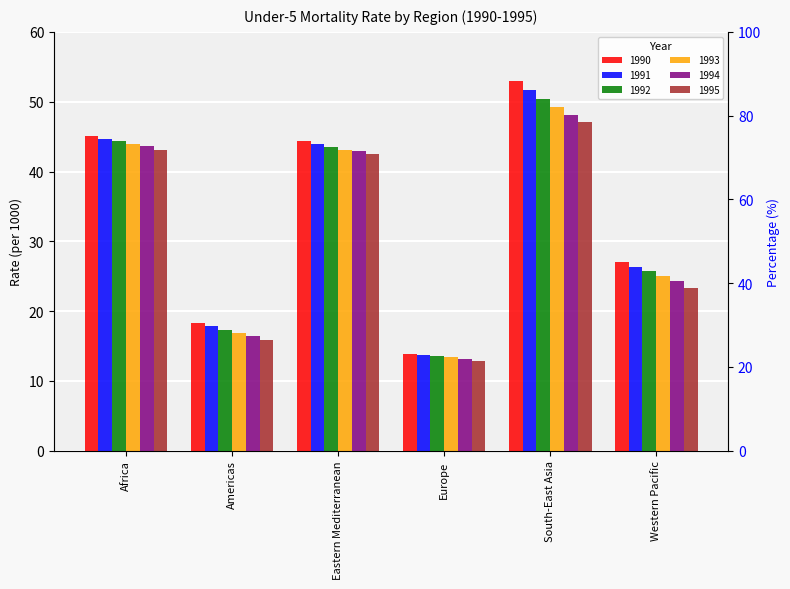

At which category does the chart reach its peak across all series?

South-East Asia